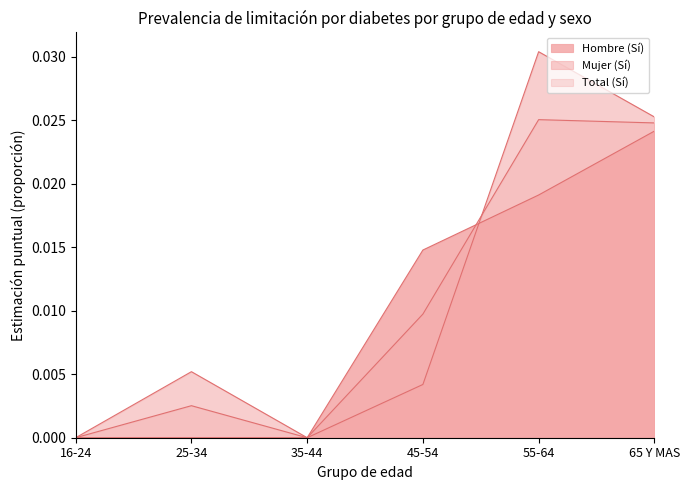

True or false: Mujer (Sí) and Total (Sí) cross at least once.

True